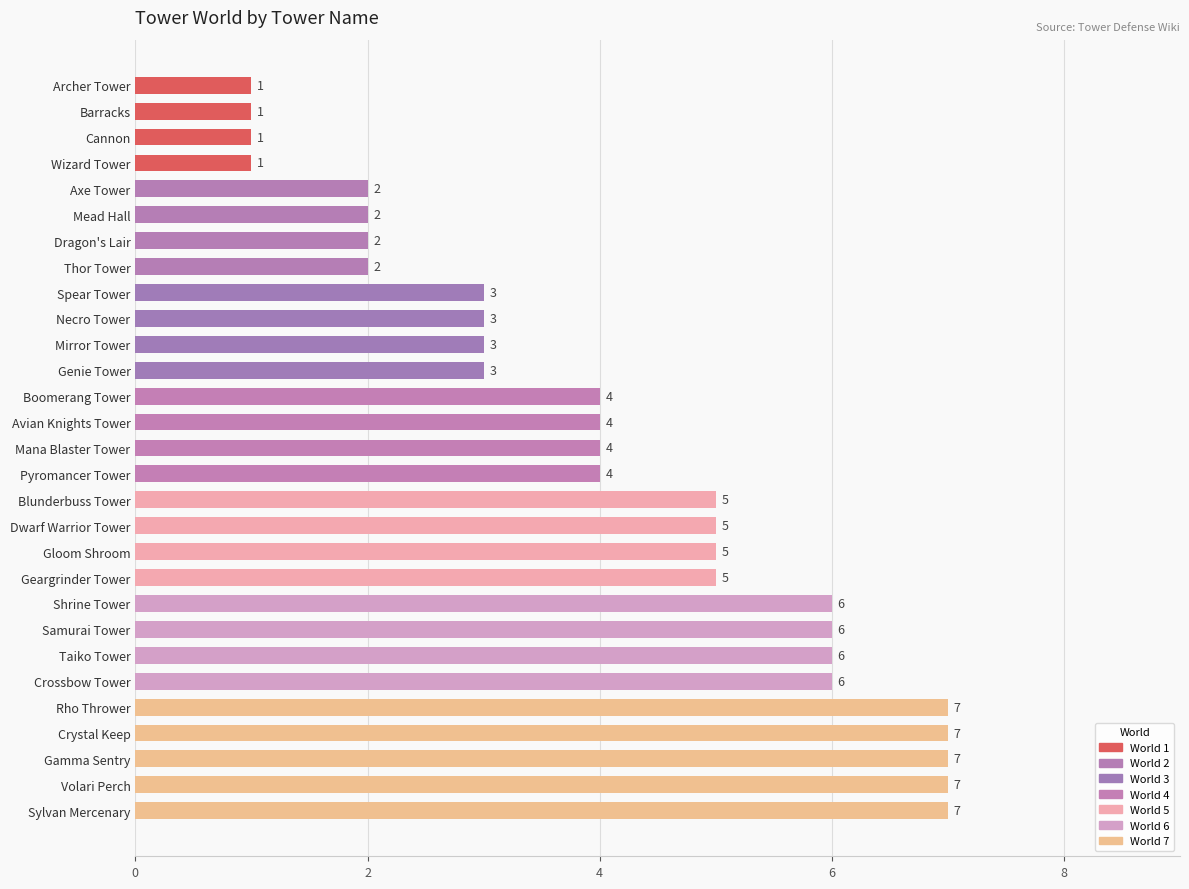

Count the number of categories in the chart.

29